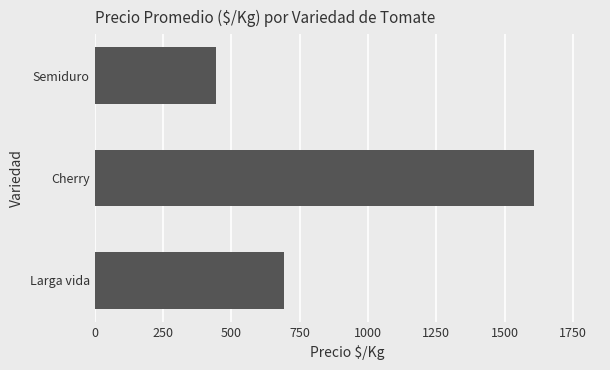

What is the sum of all values?

2746